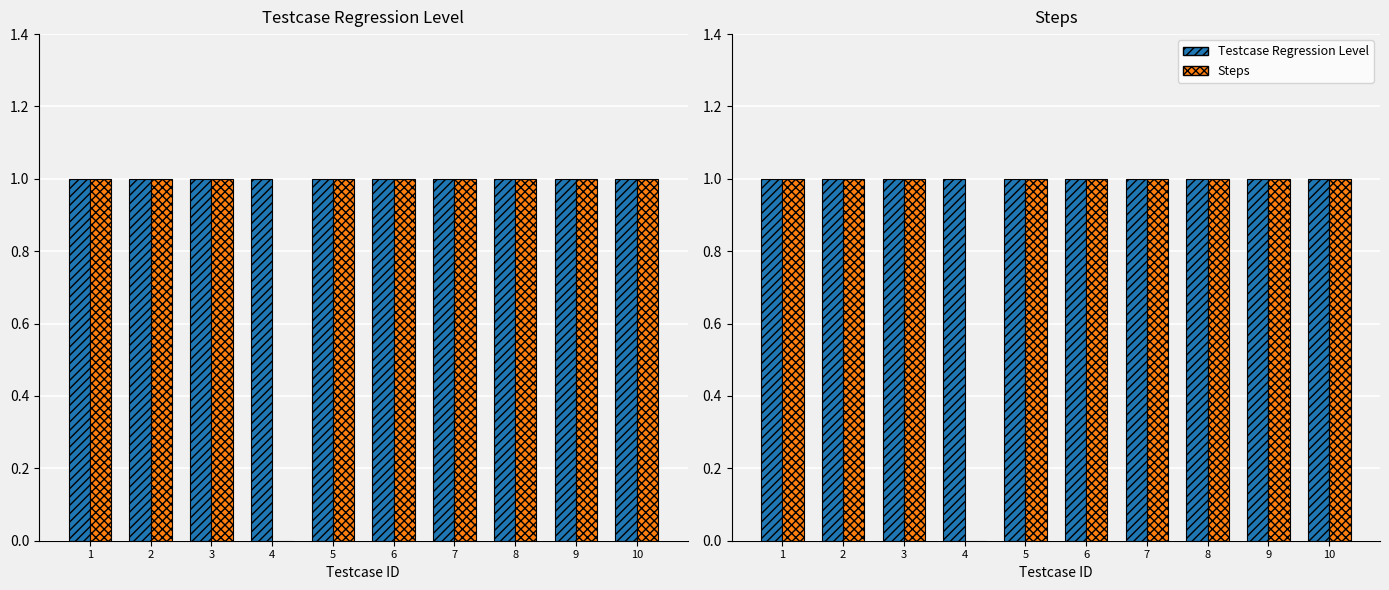

Reading left to right, transcribe all the data shown in this chart.

Testcase Regression Level: 1	1	1	1	1	1	1	1	1	1
Steps: 1	1	1	0	1	1	1	1	1	1